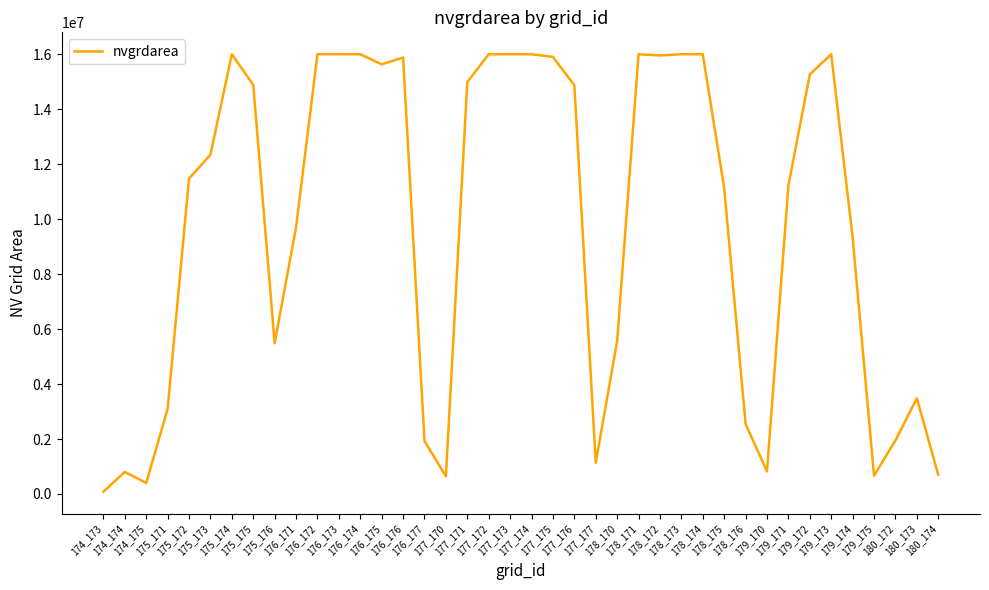

What is the maximum value shown in the chart?

16001100